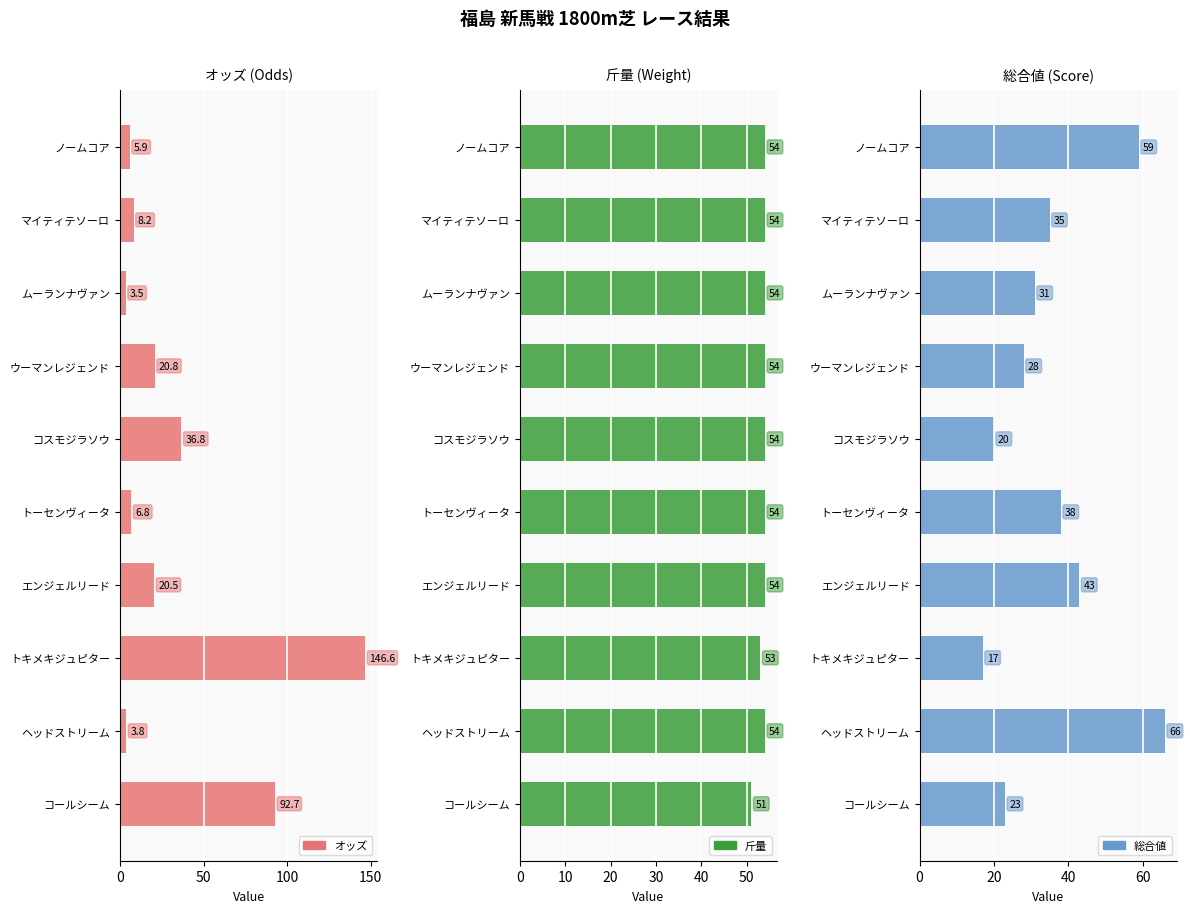

What is the maximum value shown in the chart?

146.6